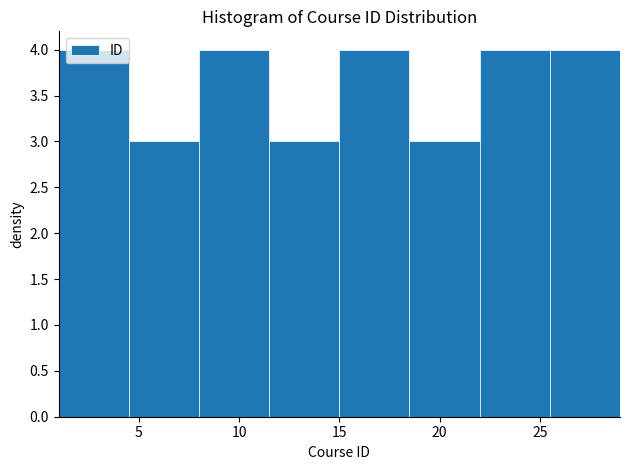

Reading left to right, transcribe this chart: for each bar, give the range it covers on the x-axis and its height. The values are not printed on the chart, so give them approximately, as read against the axis.

1.0 to 4.5: 4
4.5 to 8.0: 3
8.0 to 11.5: 4
11.5 to 15.0: 3
15.0 to 18.5: 4
18.5 to 22.0: 3
22.0 to 25.5: 4
25.5 to 29.0: 4